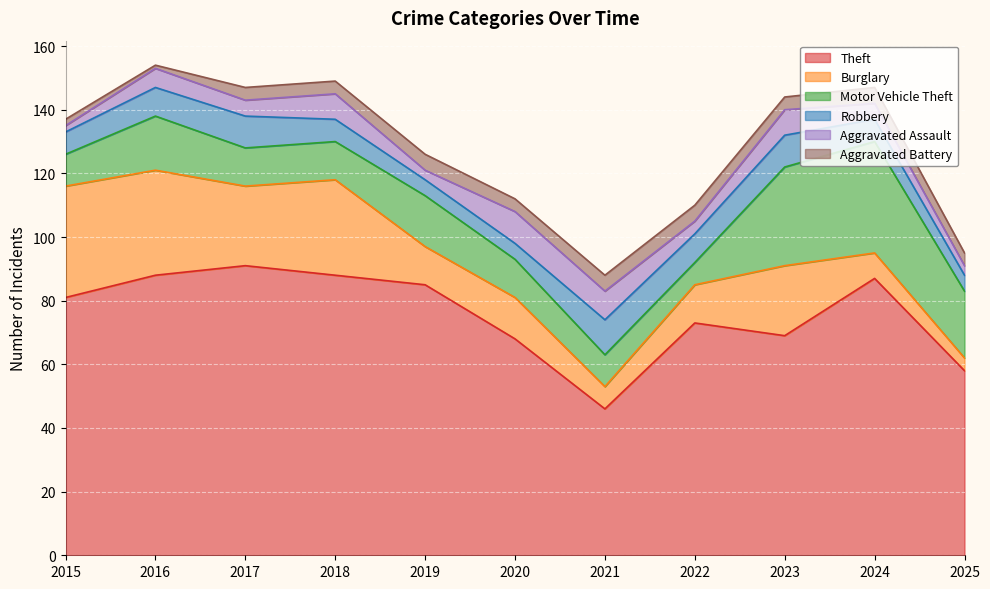

Reading right to left, transcribe all the data shown in this chart.

Theft: 58	87	69	73	46	68	85	88	91	88	81
Burglary: 4	8	22	12	7	13	12	30	25	33	35
Motor Vehicle Theft: 21	35	31	7	10	12	16	12	12	17	10
Robbery: 5	7	10	9	11	5	5	7	10	9	7
Aggravated Assault: 3	5	8	4	9	10	3	8	5	6	2
Aggravated Battery: 4	5	4	5	5	4	5	4	4	1	2